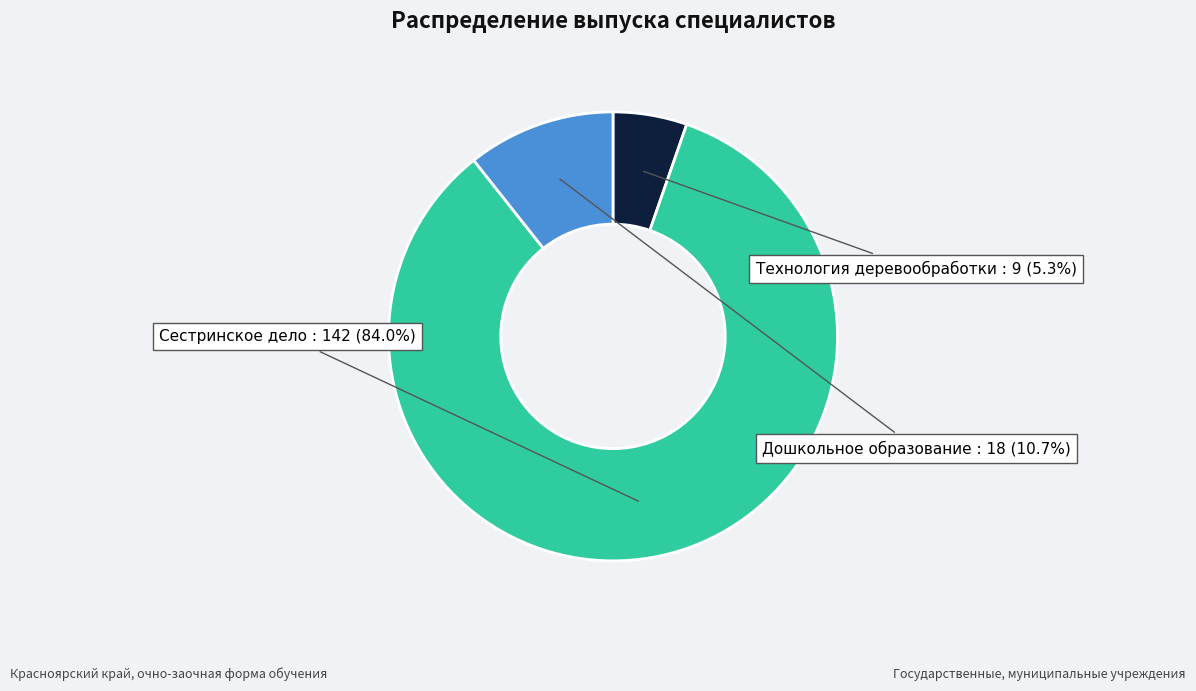

Is there a majority slice in this chart?

Yes